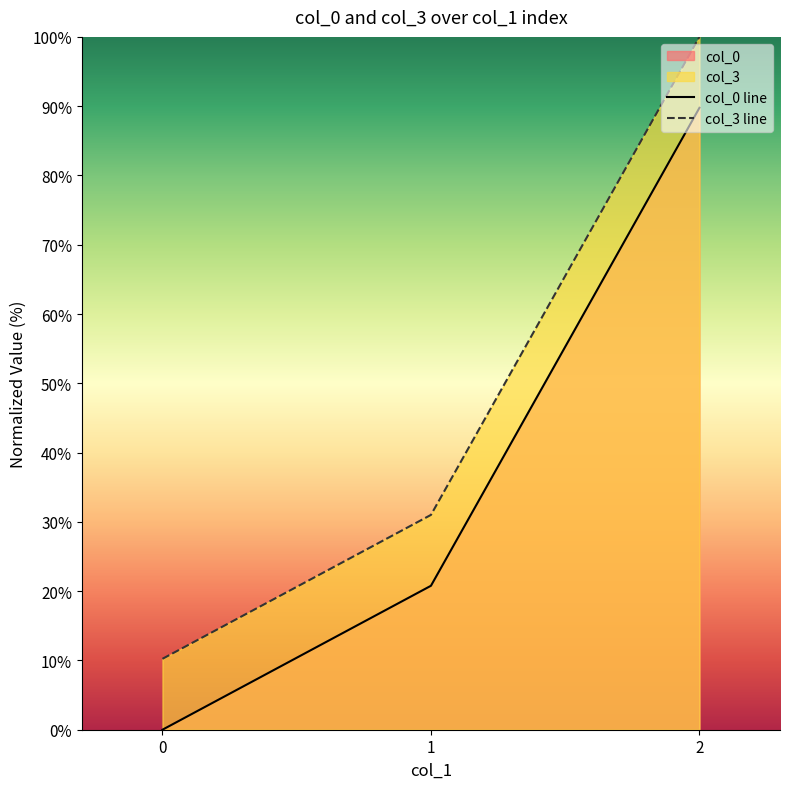

What is the maximum value shown in the chart?

100.0